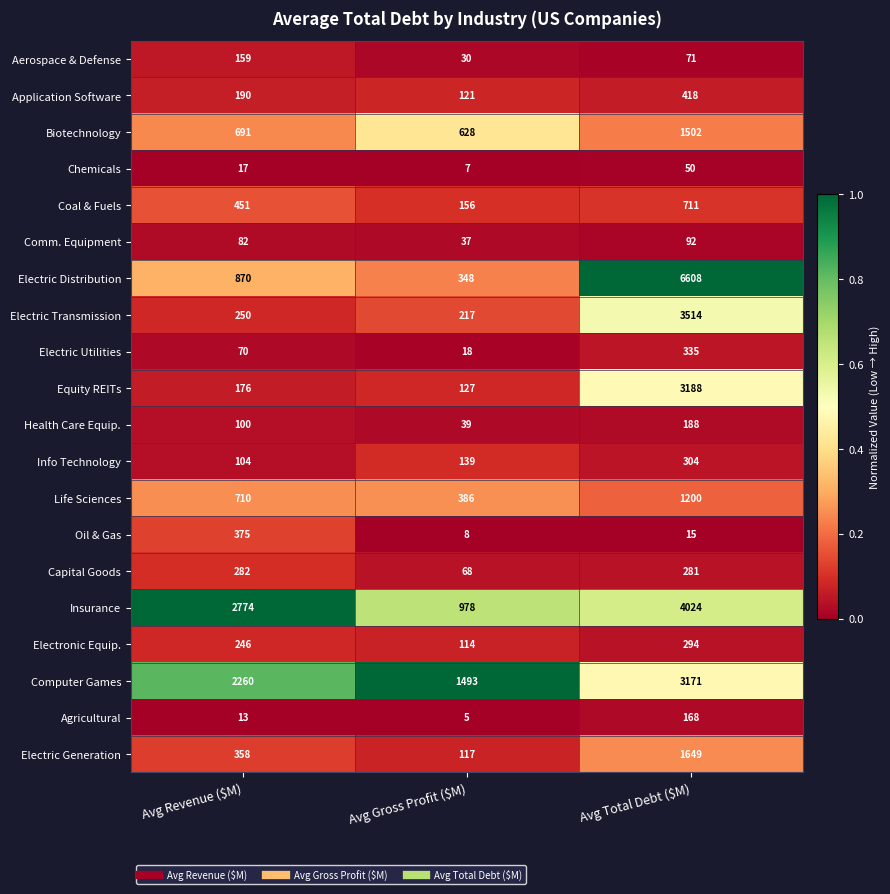

What is the smallest value displayed?

5